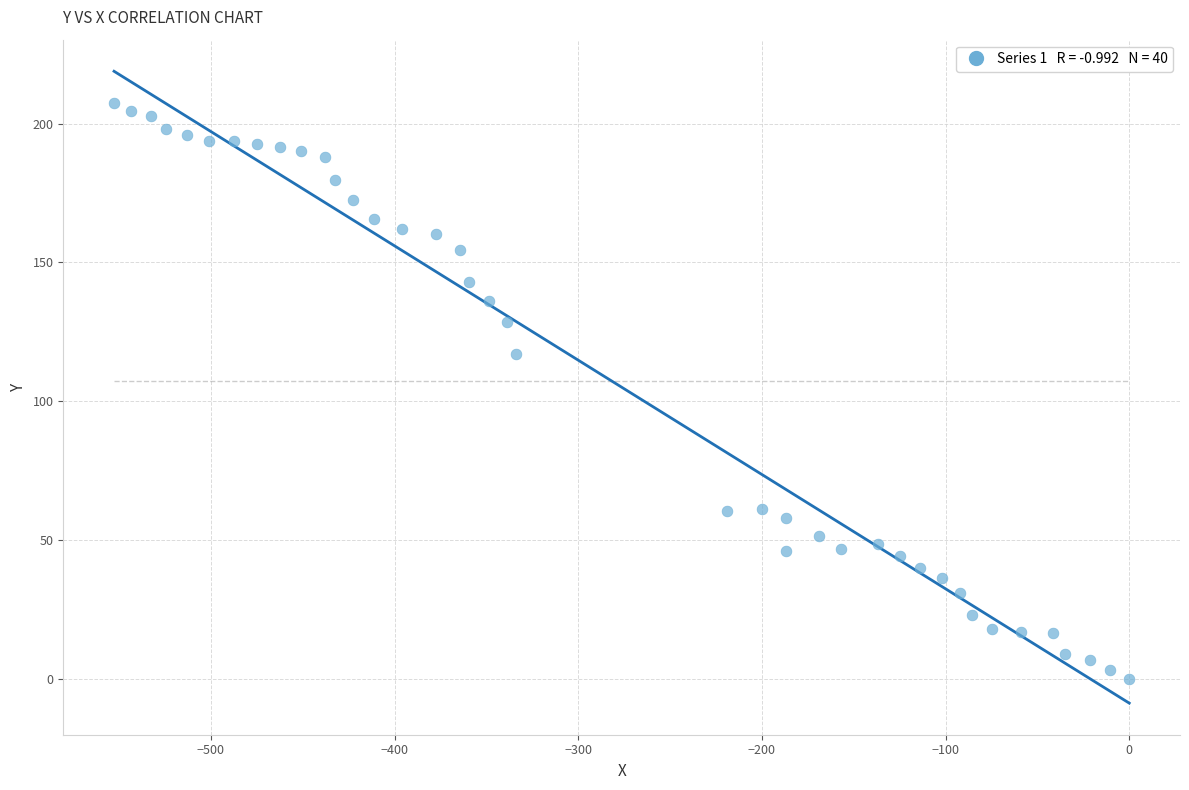

What is the range of Y values (max minus min)?

207.5